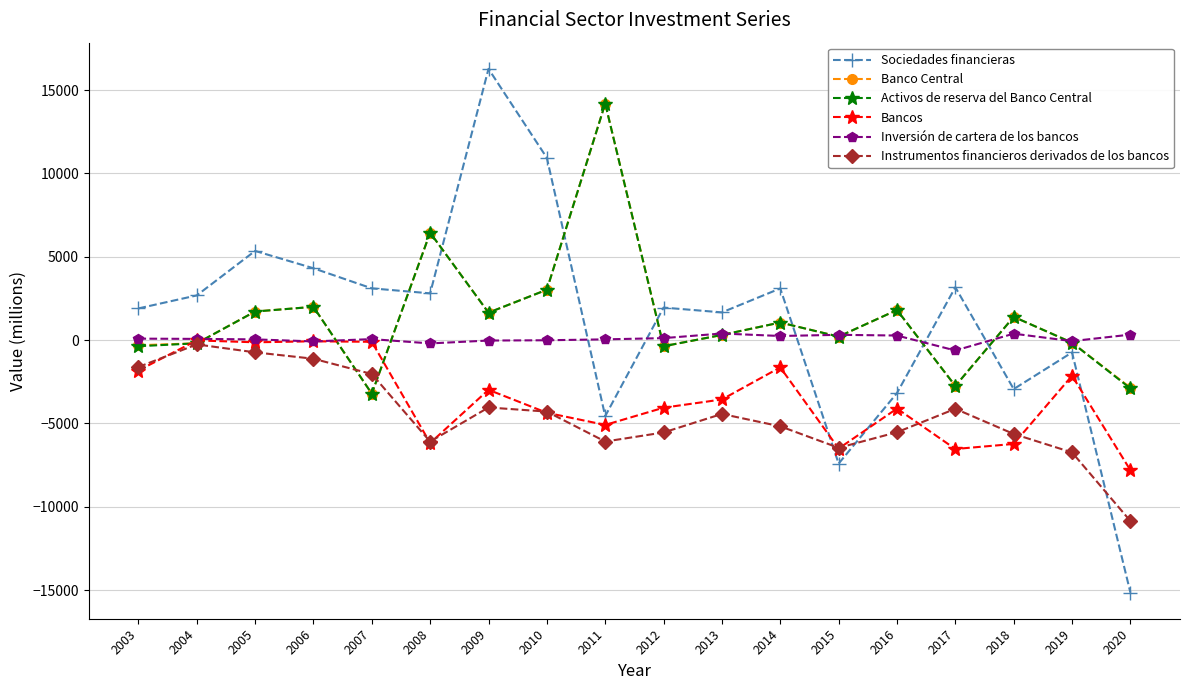

How many data points does each series have?

18